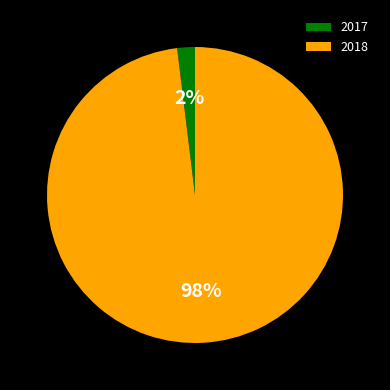

Is there any slice that represents more than half of the pie?

Yes